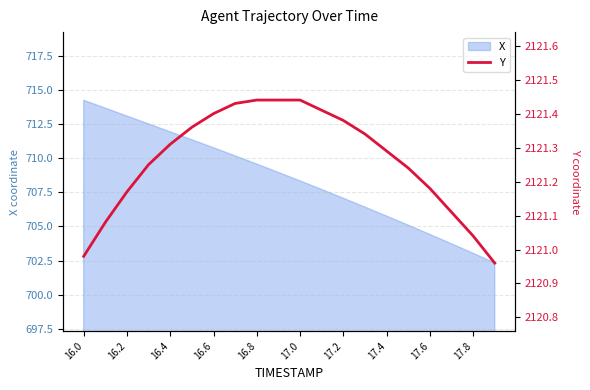

True or false: there are more than 2 points higher than both neighbors.

False